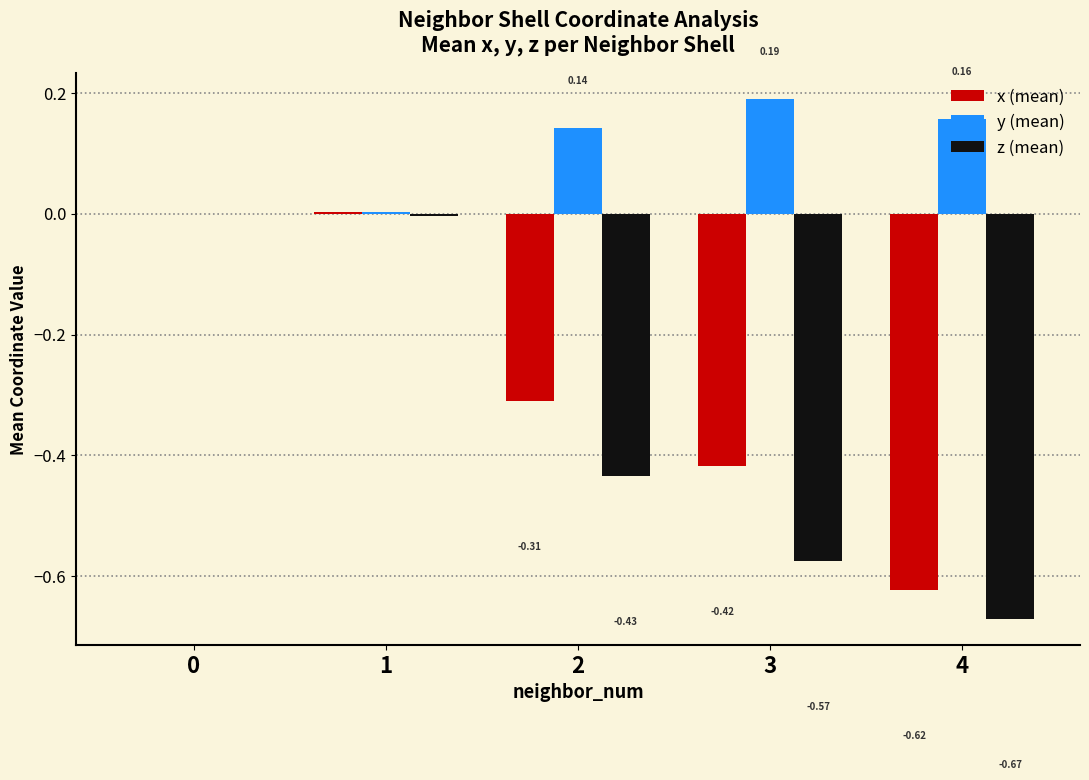

Which series has the largest total across all categories?

y (mean)